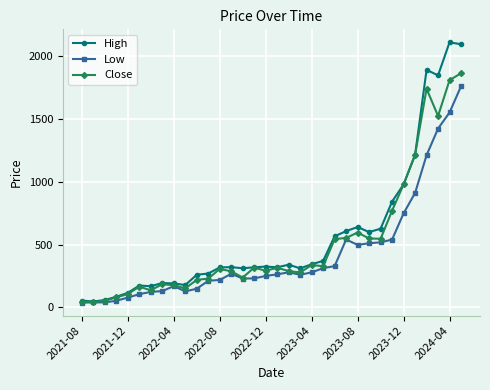

List the series in order of their peak value, highest first.

High, Close, Low